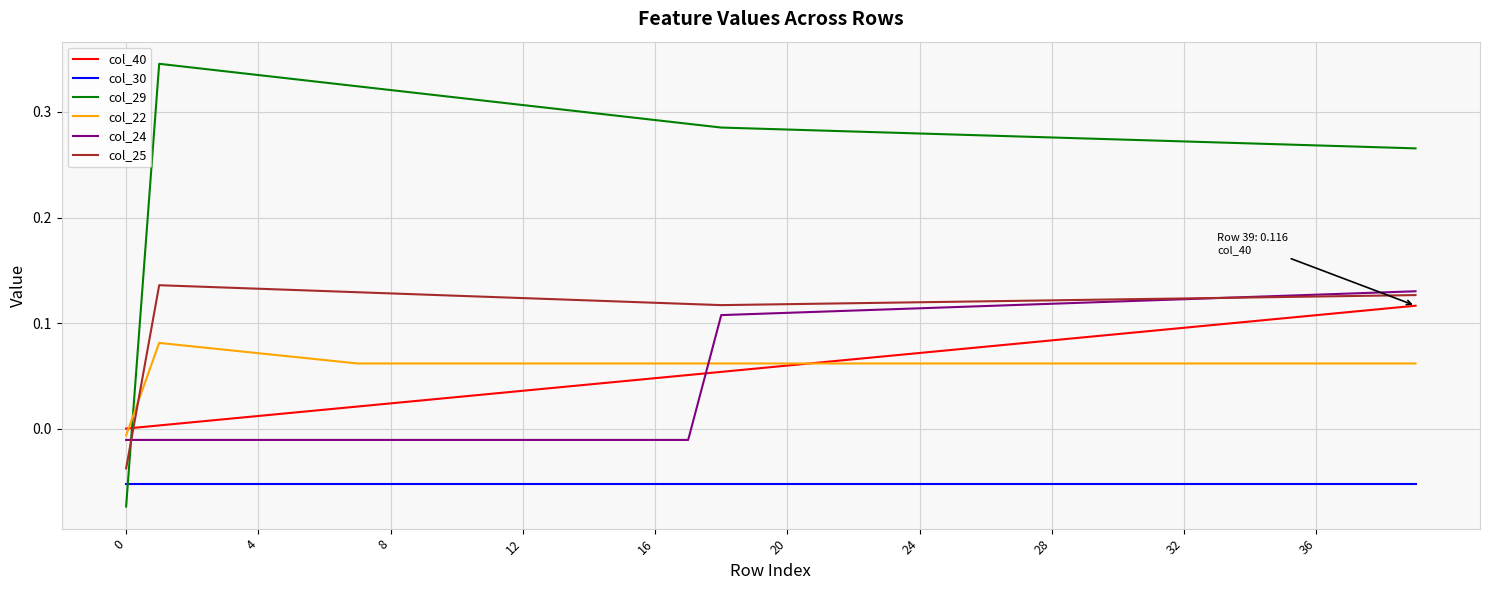

After their last crossing, which series has the higher values: col_25 or col_29?

col_29